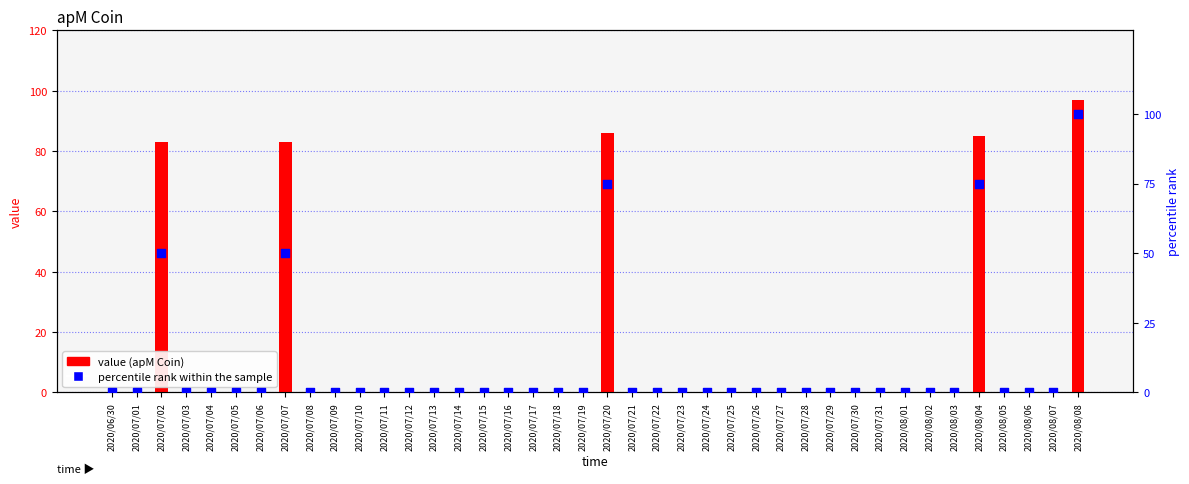

Which series has the largest Y range (max minus min)?

percentile rank within the sample